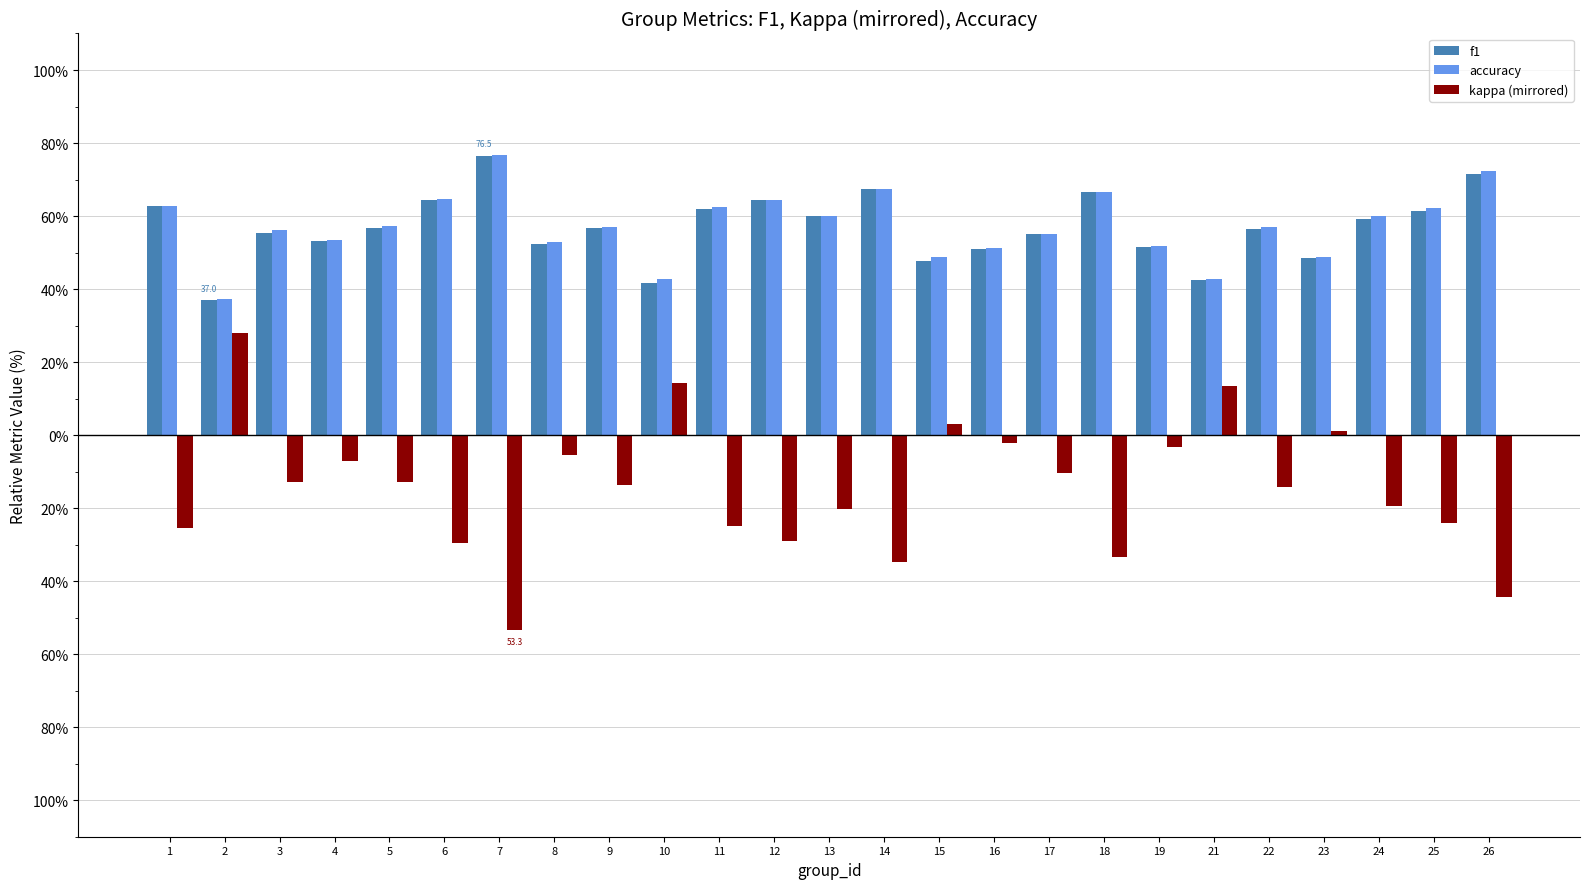

Are the bars grouped side by side (vs. stacked)?

Yes